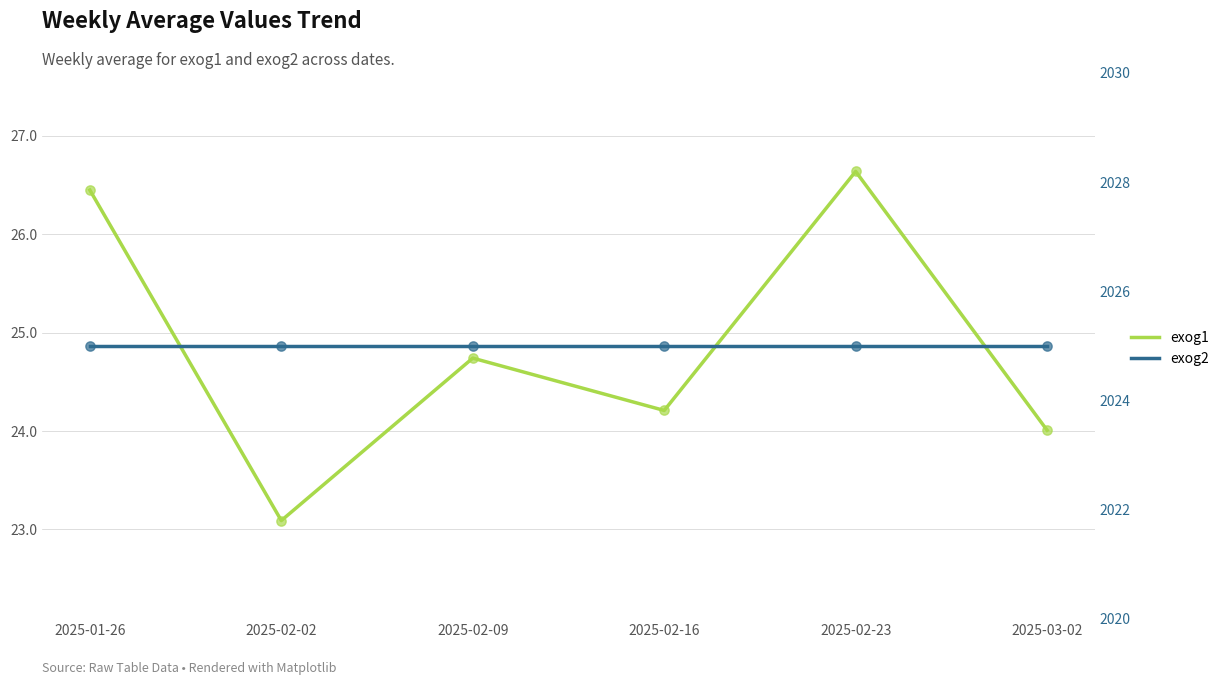

At which category is the sum across all series the highest?

2025-02-23